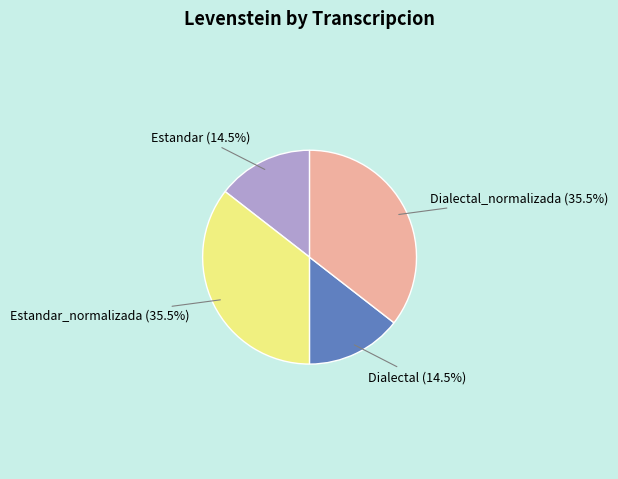

Is there any slice that represents more than half of the pie?

No